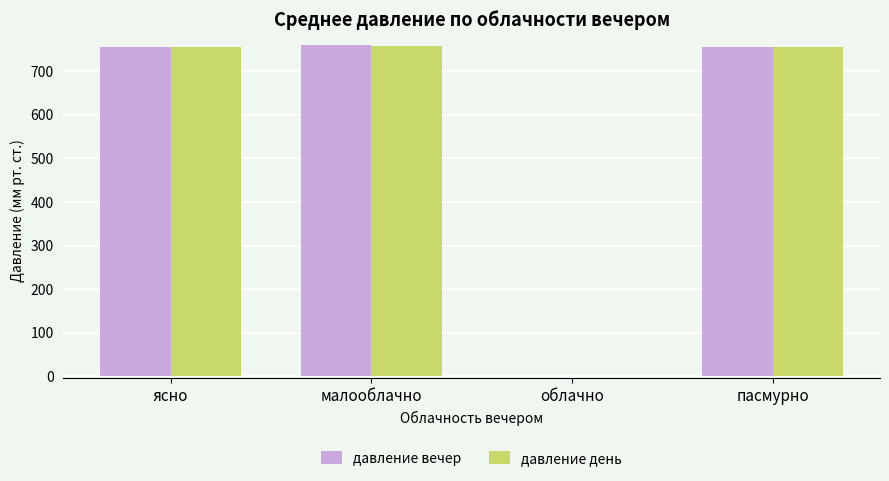

Between облачно and пасмурно, which series saw the biggest shift?

давление день